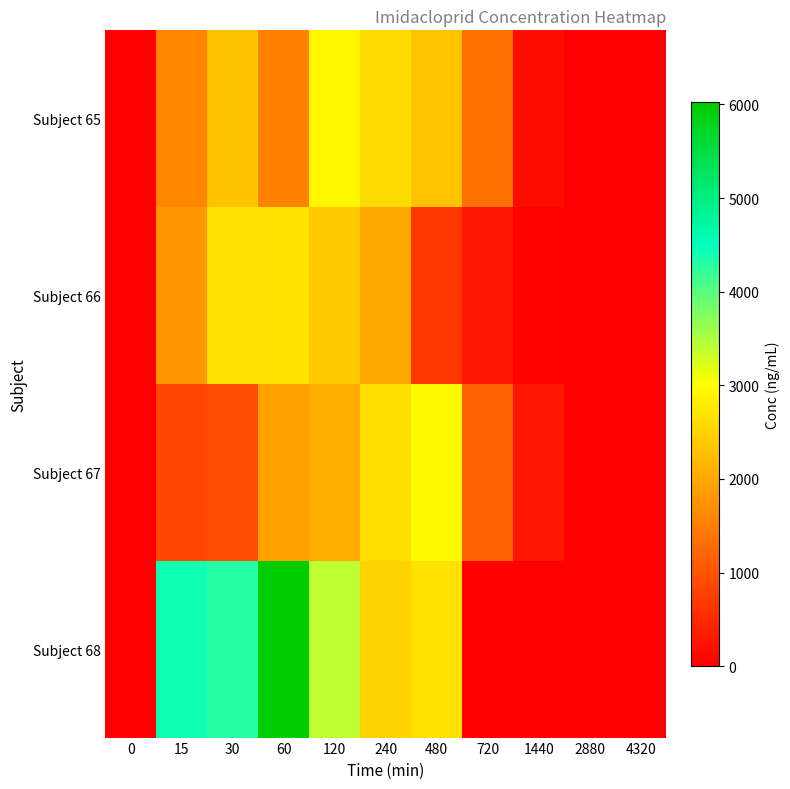

Reading left to right, list all the values displayed in this chart.

Subject 65: 0=0.0	15=1600.0	30=2290.0	60=1550.0	120=2920.0	240=2610.0	480=2330.0	720=1360.0	1440=171.0	2880=19.7	4320=6.6
Subject 66: 0=0.0	15=1770.0	30=2660.0	60=2670.0	120=2380.0	240=1990.0	480=648.0	720=278.0	1440=46.0	2880=14.5	4320=8.8
Subject 67: 0=0.0	15=831.0	30=935.0	60=1930.0	120=2060.0	240=2620.0	480=2950.0	720=1200.0	1440=279.0	2880=17.9	4320=13.2
Subject 68: 0=0.0	15=4410.0	30=4310.0	60=6030.0	120=3400.0	240=2481.0	480=2670.0	720=0.0	1440=0.0	2880=0.0	4320=0.0